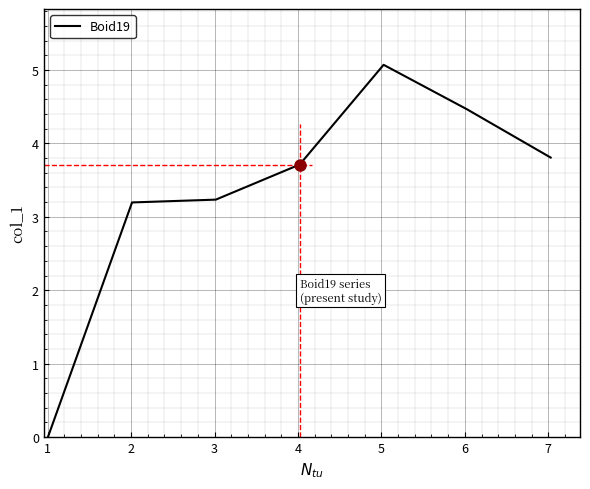

What is the greatest value displayed?

5.1